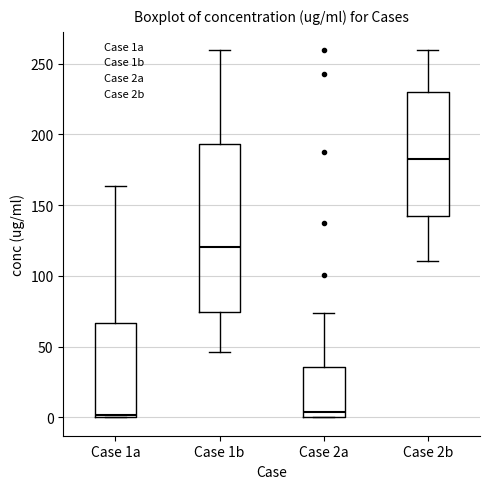

Comparing the boxes themselves (not the whiskers), which one is the tallest?

Case 1b